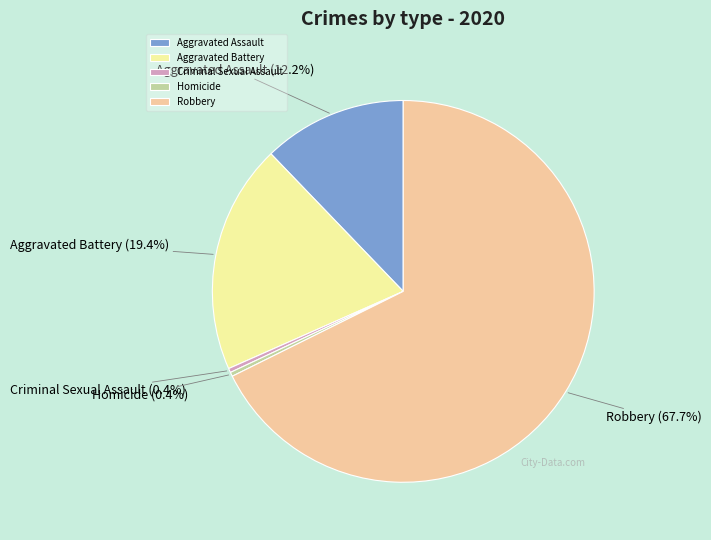

What is the ratio of the value at Aggravated Battery to the value at Aggravated Assault?

1.6